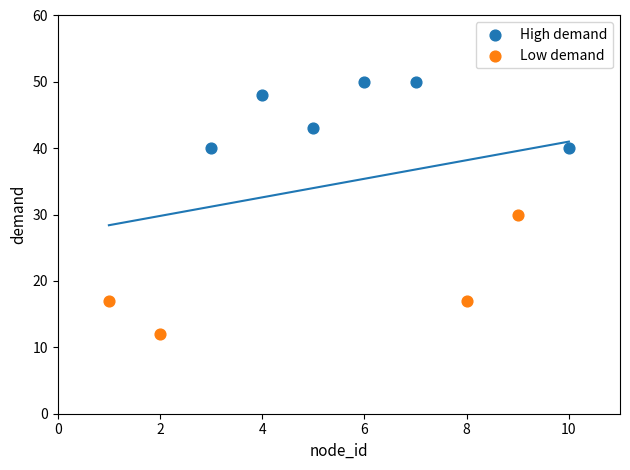

Which series has the largest Y range (max minus min)?

Low demand